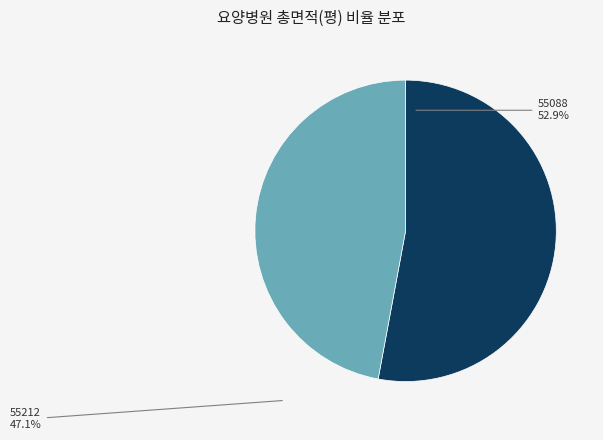

How many slices are in this pie chart?

2